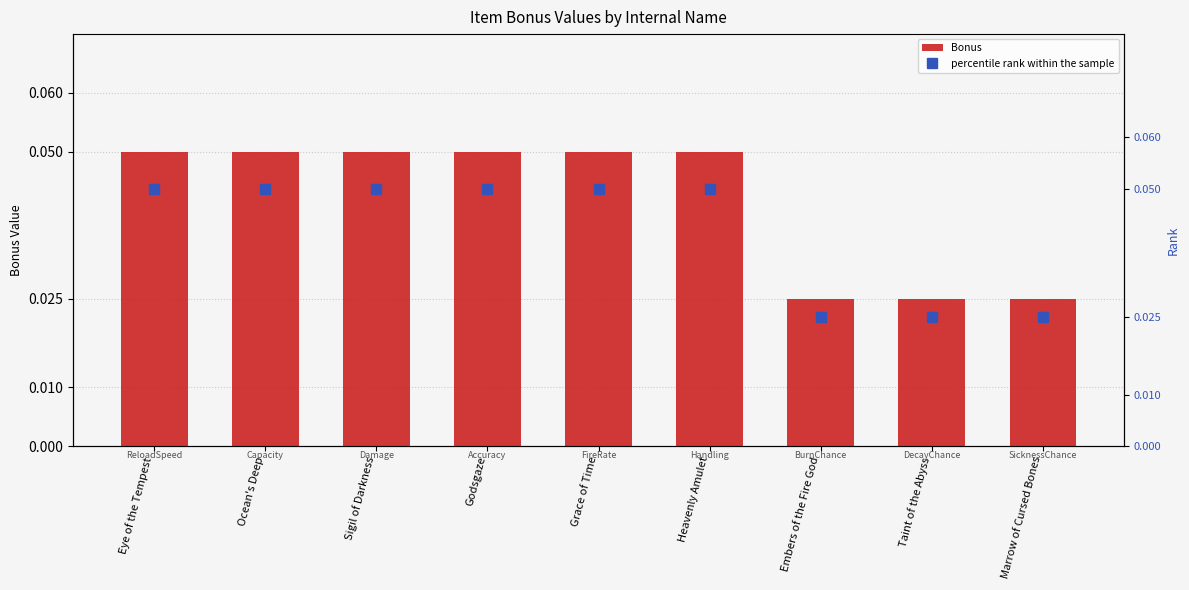

What is the label of the 3rd bar from the left?

Sigil of Darkness